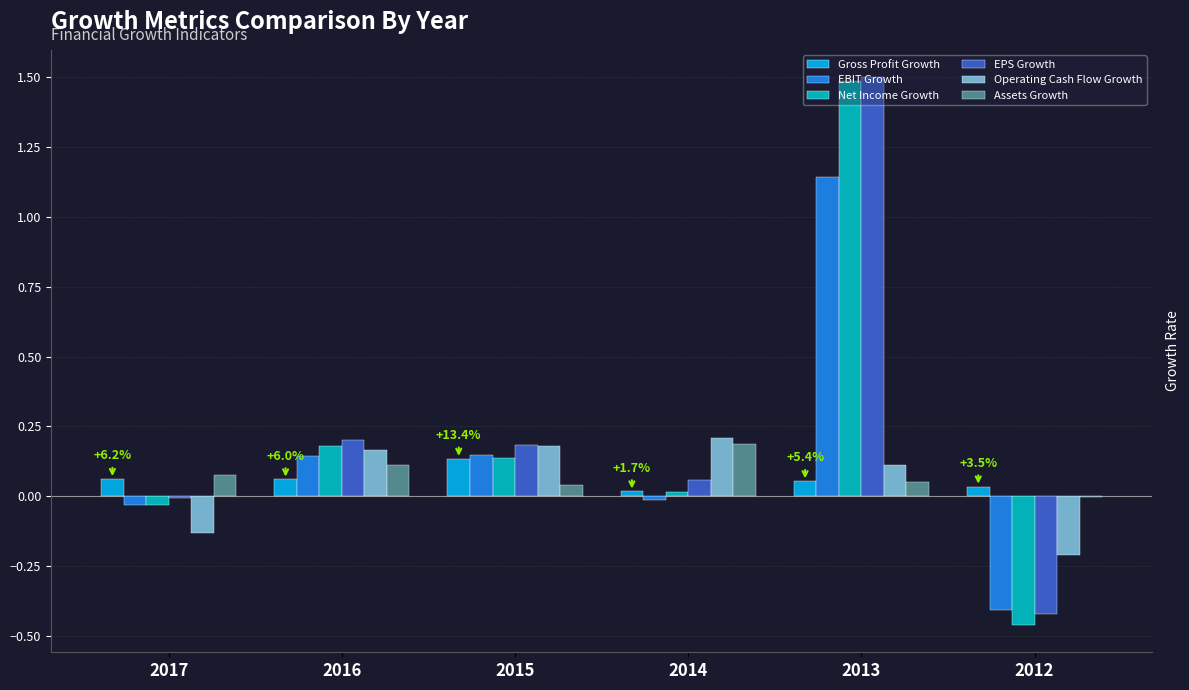

Are the bars grouped side by side (vs. stacked)?

Yes